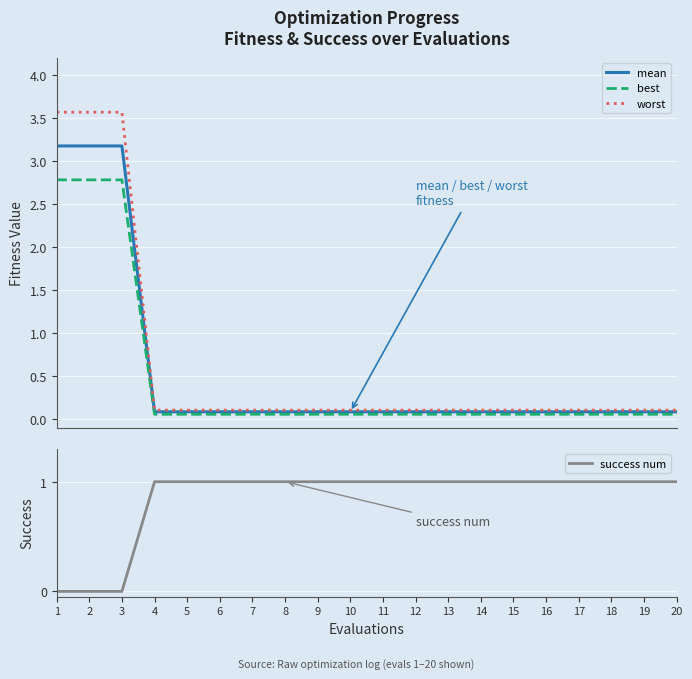

True or false: mean and worst intersect in this chart.

False